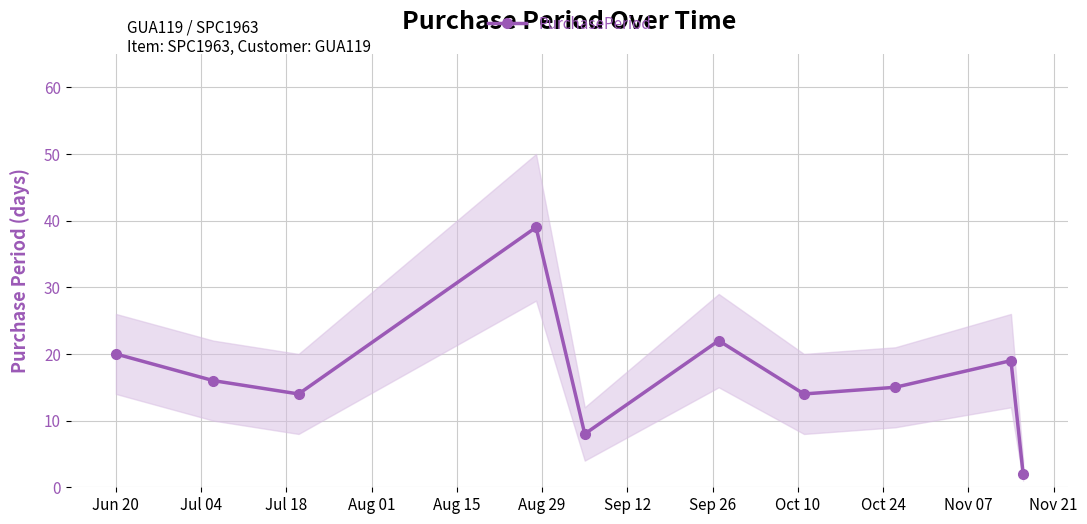

How many interior local peaks (higher than both neighbors) does the data have?

3